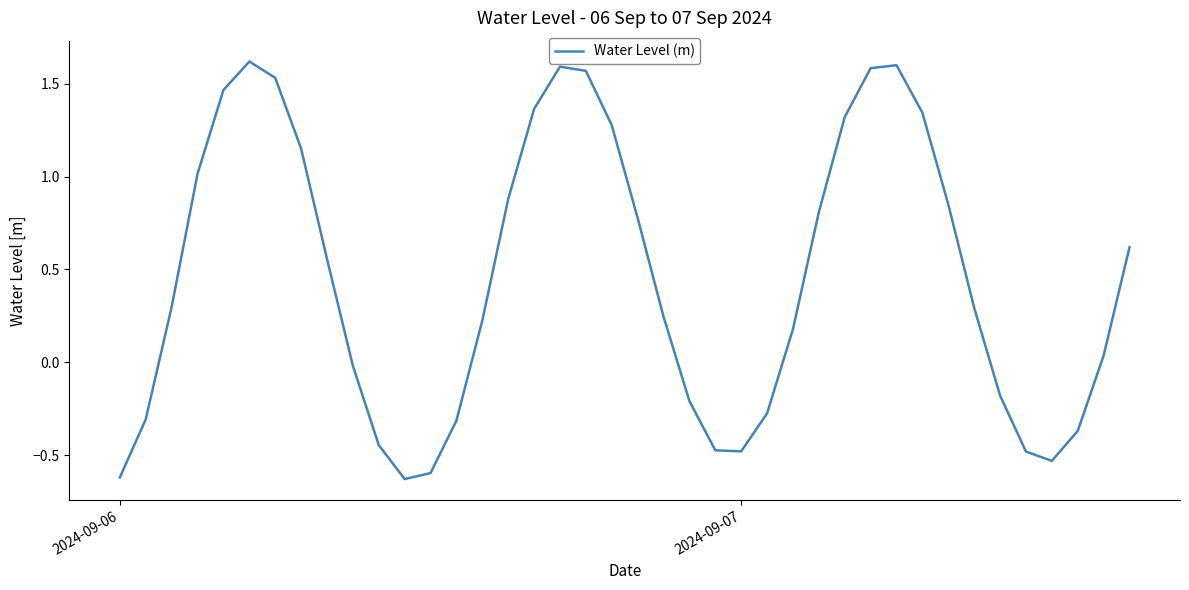

Does the chart have visible grid lines?

No